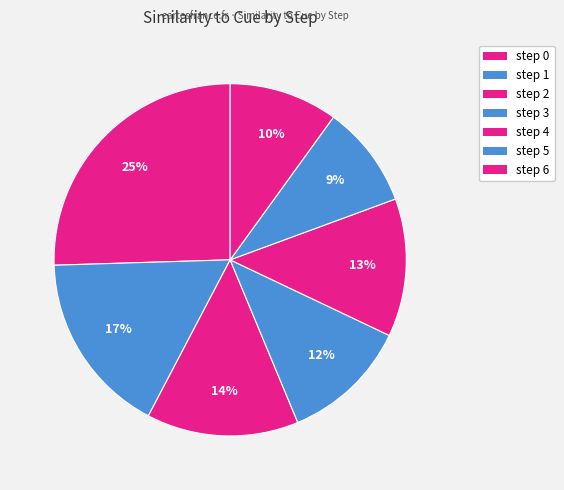

What percentage is the step 2 slice, to the nearest percent?

14%